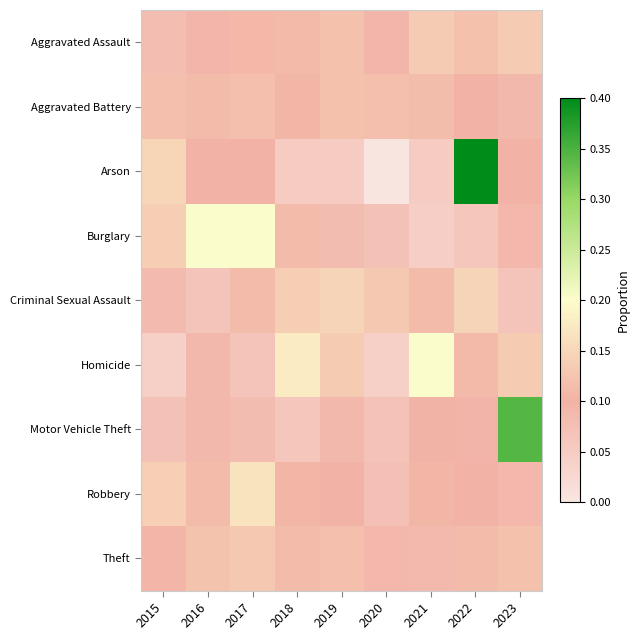

Reading left to right, extract all data points from this chart.

Aggravated Assault: 2015=0.1	2016=0.1	2017=0.1	2018=0.1	2019=0.1	2020=0.1	2021=0.1	2022=0.1	2023=0.1
Aggravated Battery: 2015=0.1	2016=0.1	2017=0.1	2018=0.1	2019=0.1	2020=0.1	2021=0.1	2022=0.1	2023=0.1
Arson: 2015=0.1	2016=0.1	2017=0.1	2018=0.1	2019=0.1	2020=0.0	2021=0.1	2022=0.4	2023=0.1
Burglary: 2015=0.1	2016=0.2	2017=0.2	2018=0.1	2019=0.1	2020=0.1	2021=0.0	2022=0.1	2023=0.1
Criminal Sexual Assault: 2015=0.1	2016=0.1	2017=0.1	2018=0.1	2019=0.1	2020=0.1	2021=0.1	2022=0.1	2023=0.1
Homicide: 2015=0.0	2016=0.1	2017=0.1	2018=0.2	2019=0.1	2020=0.0	2021=0.2	2022=0.1	2023=0.1
Motor Vehicle Theft: 2015=0.1	2016=0.1	2017=0.1	2018=0.1	2019=0.1	2020=0.1	2021=0.1	2022=0.1	2023=0.3
Robbery: 2015=0.1	2016=0.1	2017=0.2	2018=0.1	2019=0.1	2020=0.1	2021=0.1	2022=0.1	2023=0.1
Theft: 2015=0.1	2016=0.1	2017=0.1	2018=0.1	2019=0.1	2020=0.1	2021=0.1	2022=0.1	2023=0.1